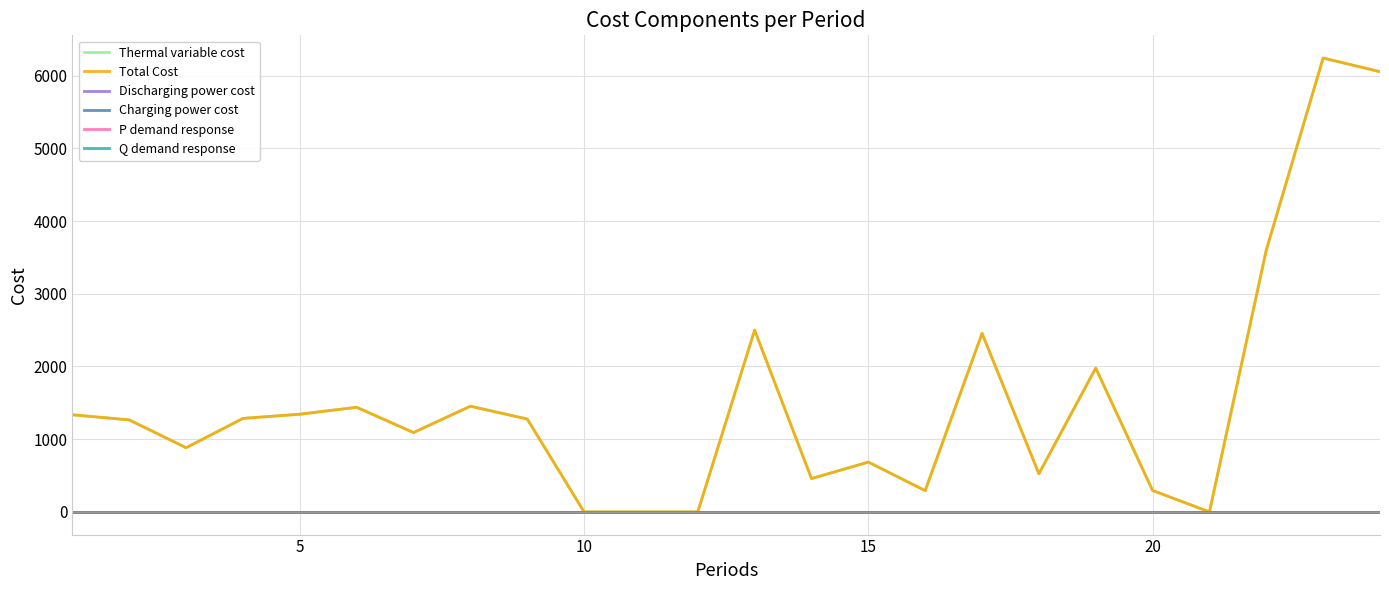

Is this an area chart (filled region under the line)?

No